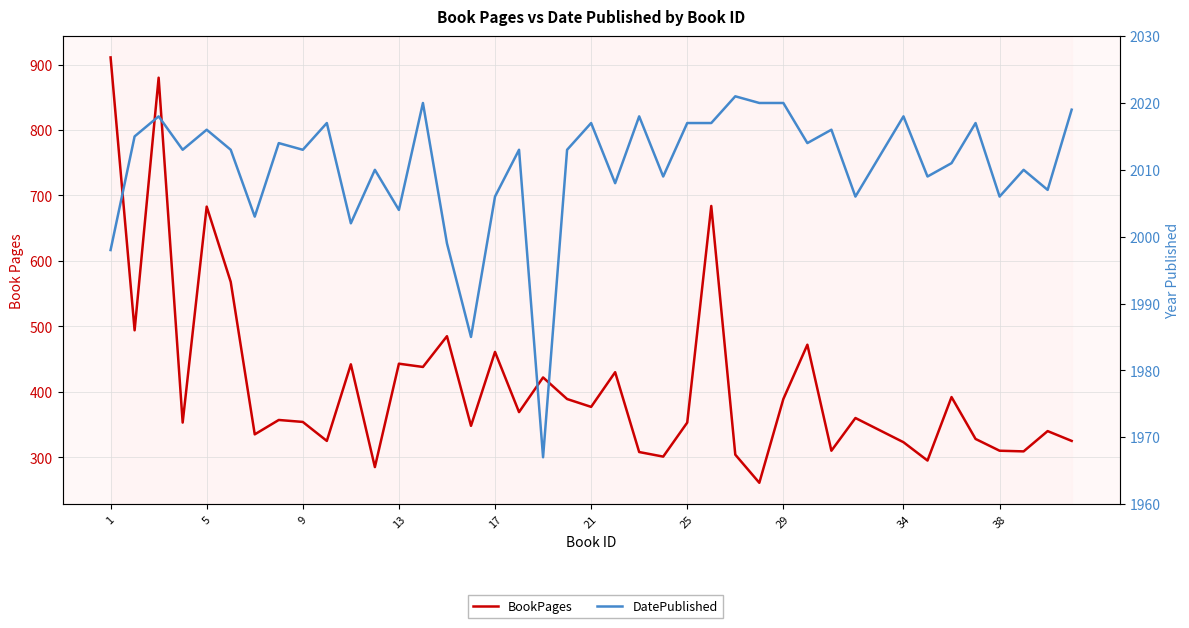

How many interior local peaks does the BookPages series have?

14